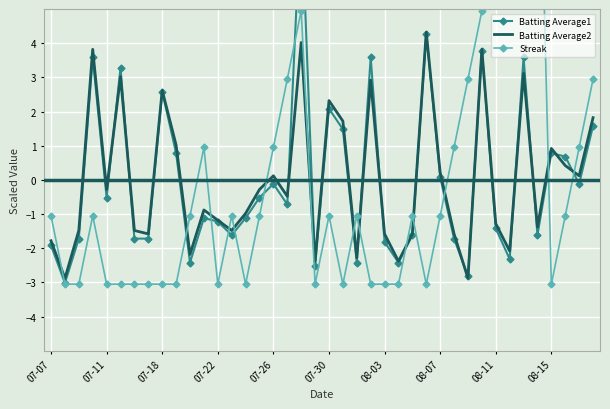

What is the difference between the maximum and minimum values in the Batting Average1 series?

11.1